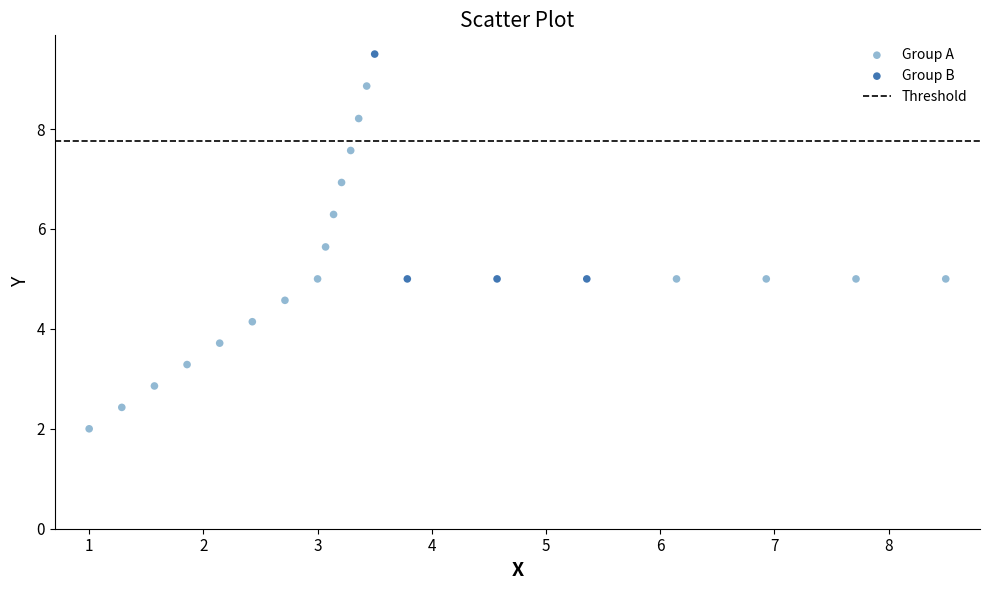

Which series reaches the maximum Y coordinate?

Group B